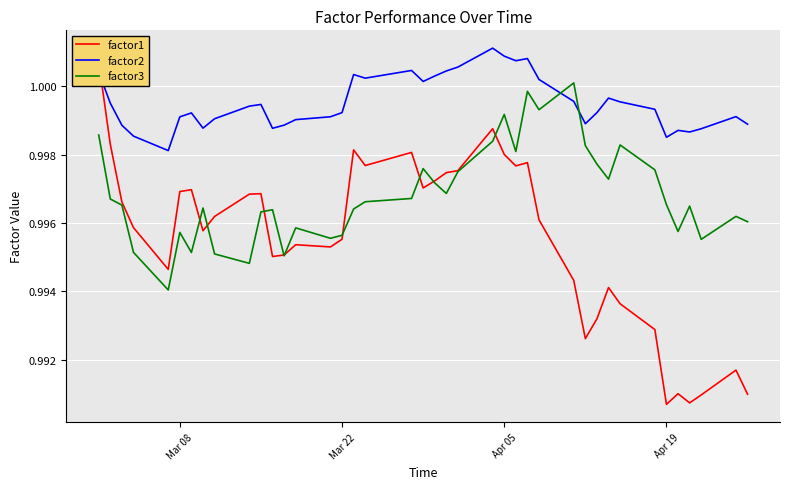

After their last crossing, which series has the higher values: factor1 or factor2?

factor2